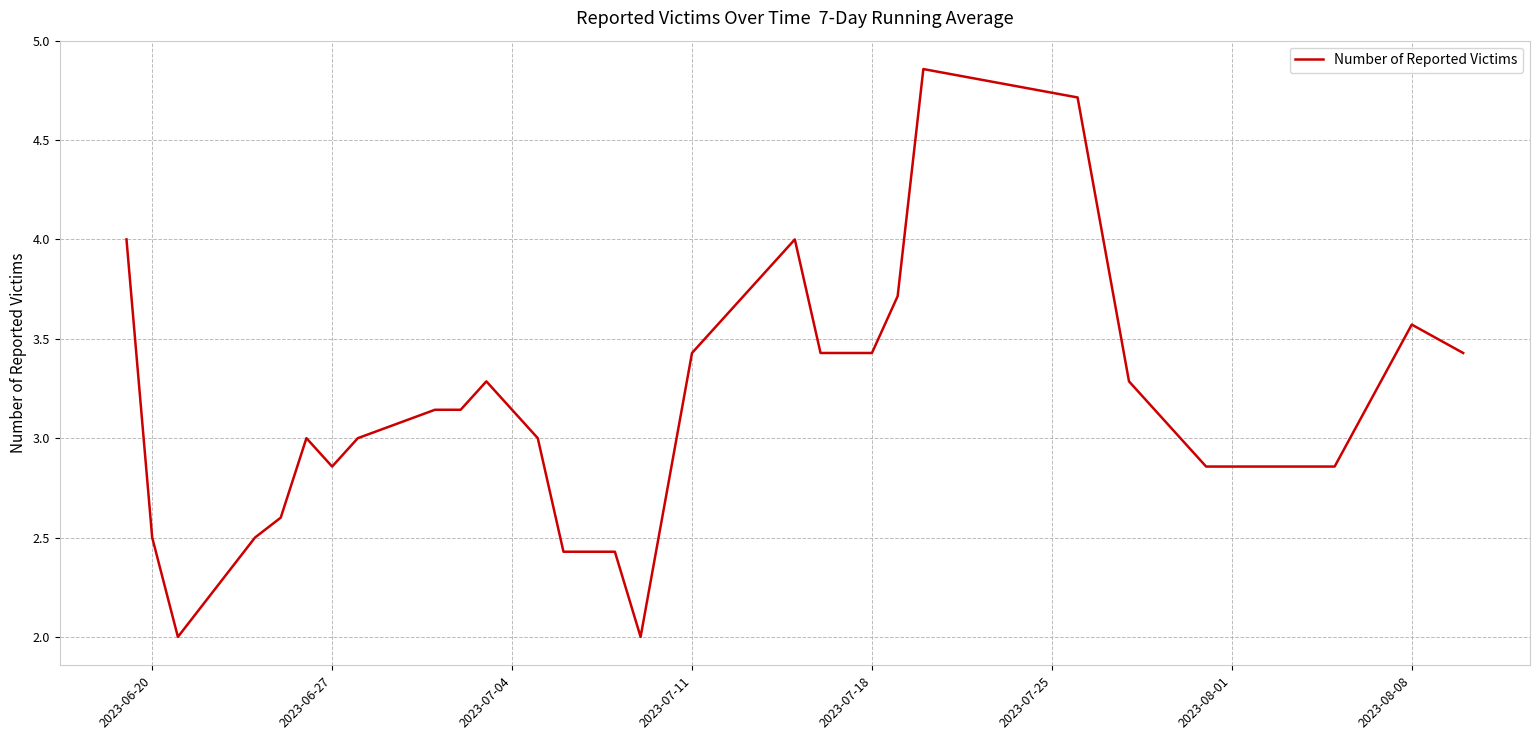

The chart shows a value of 3.4 at 2023-07-18. True or false?

True